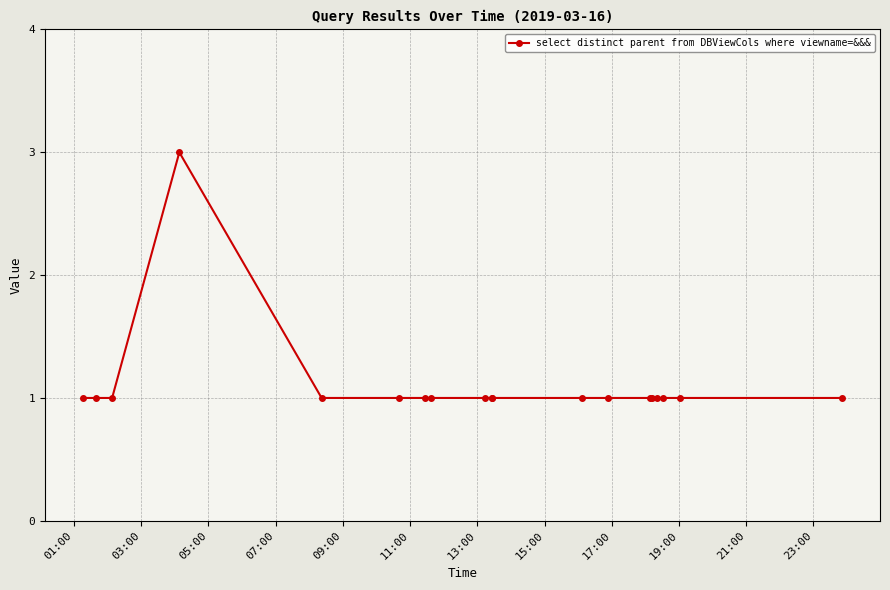

How many categories are shown in the chart?

19